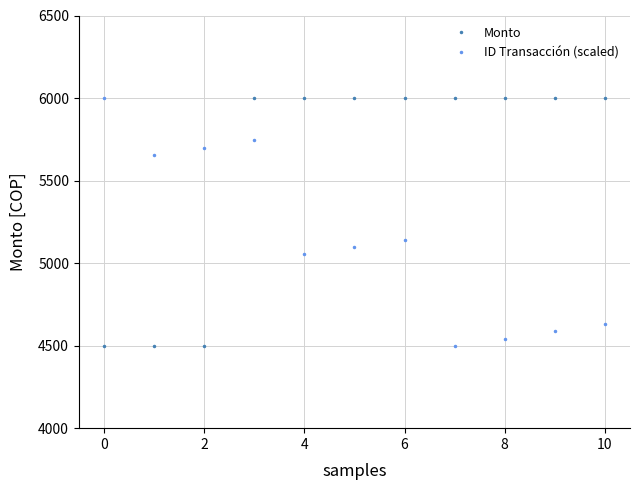

What is the value of the ID Transacción (scaled) point at the 9th from the left?

4542.9